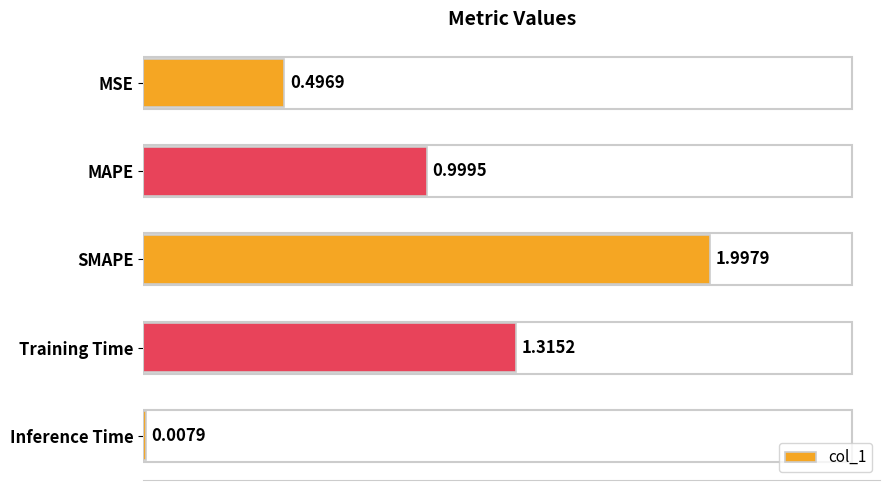

Rank the categories by value from highest to lowest.

SMAPE, Training Time, MAPE, MSE, Inference Time